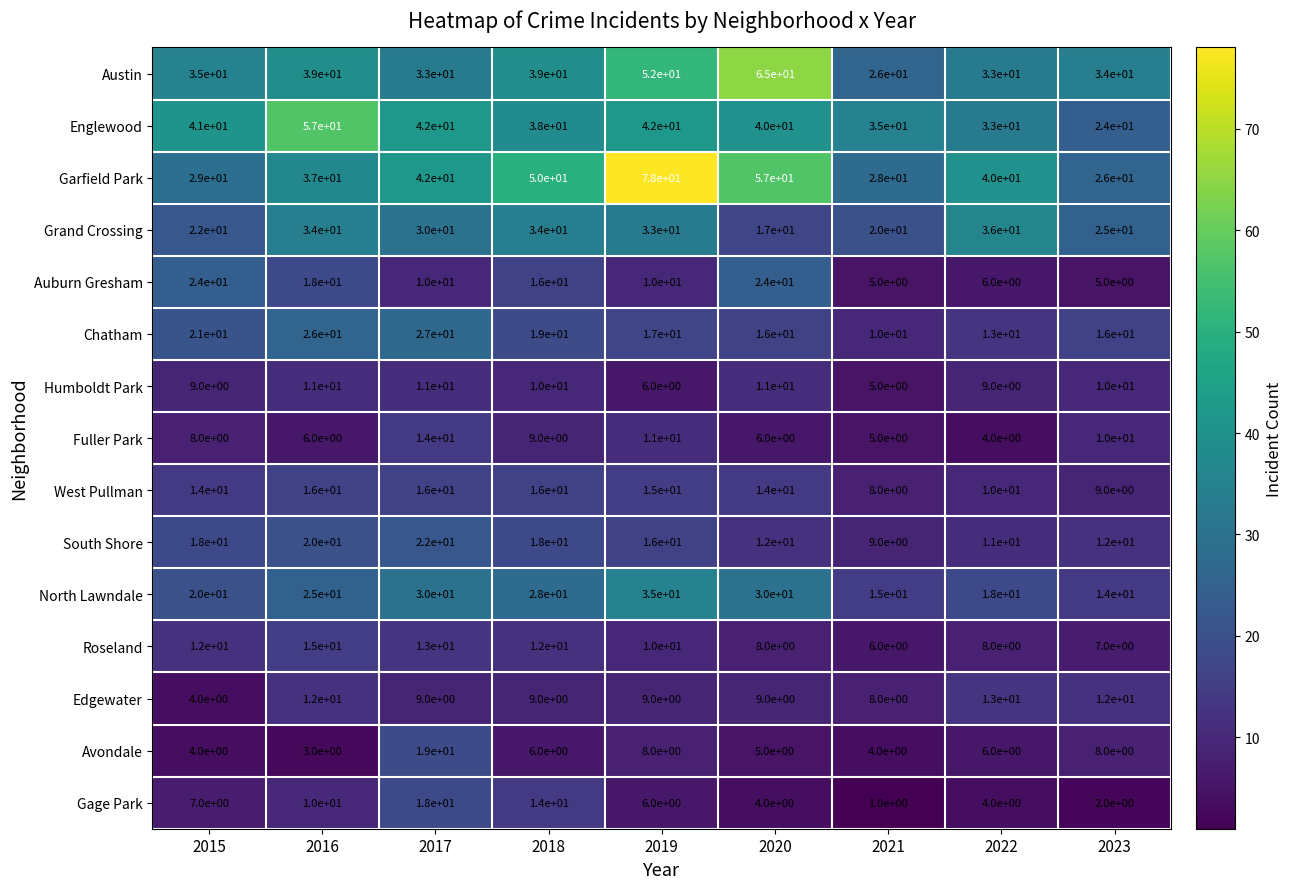

At how many categories does at least one series exceed 31?

9